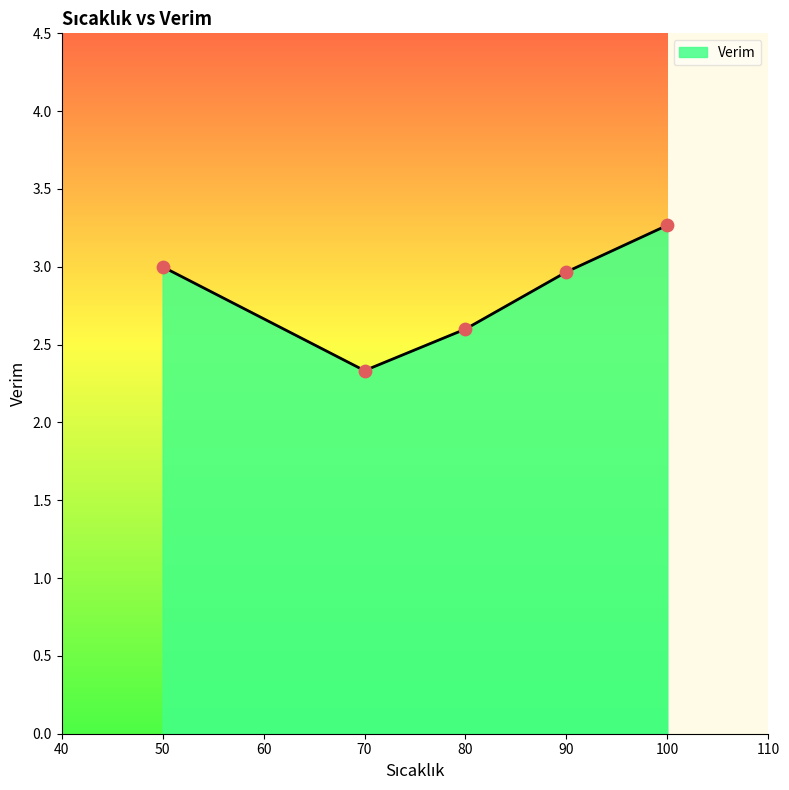

What is the change in value from 70 to 80?

+0.3